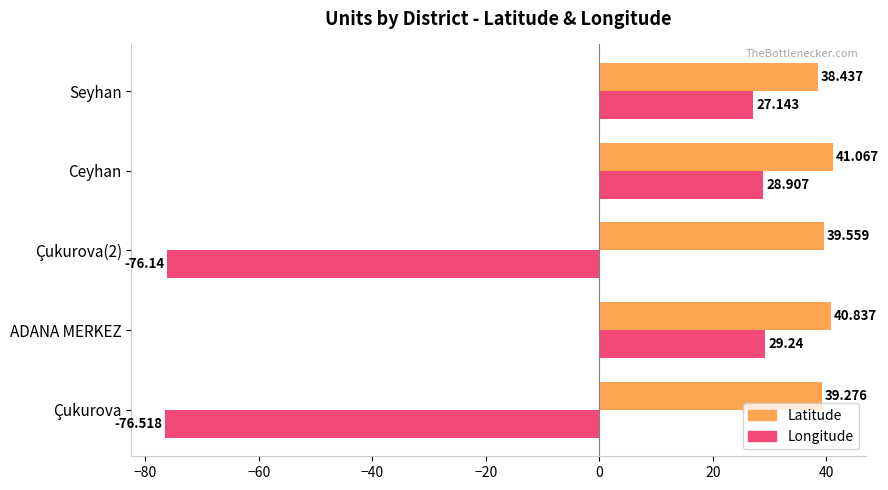

Which label corresponds to the largest value in the chart?

Ceyhan